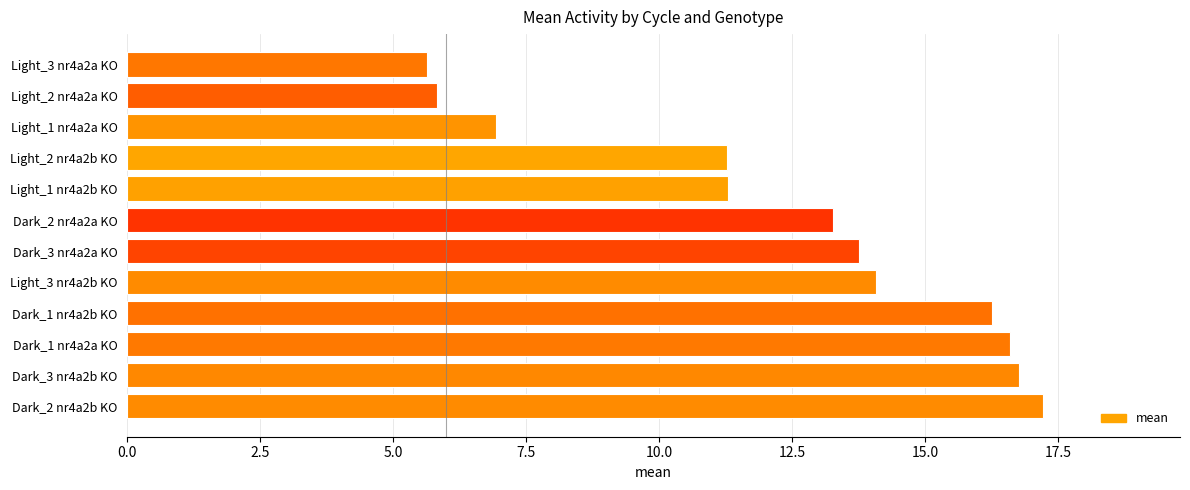

The chart shows a value of 11.3 at Light_1 nr4a2b KO. True or false?

True